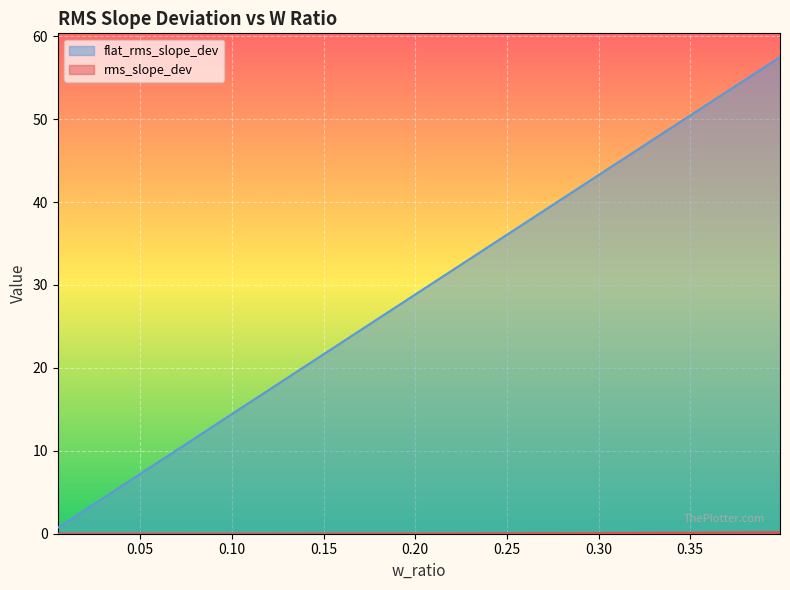

What is the label of the 2nd point from the right?

0.38887755102040816